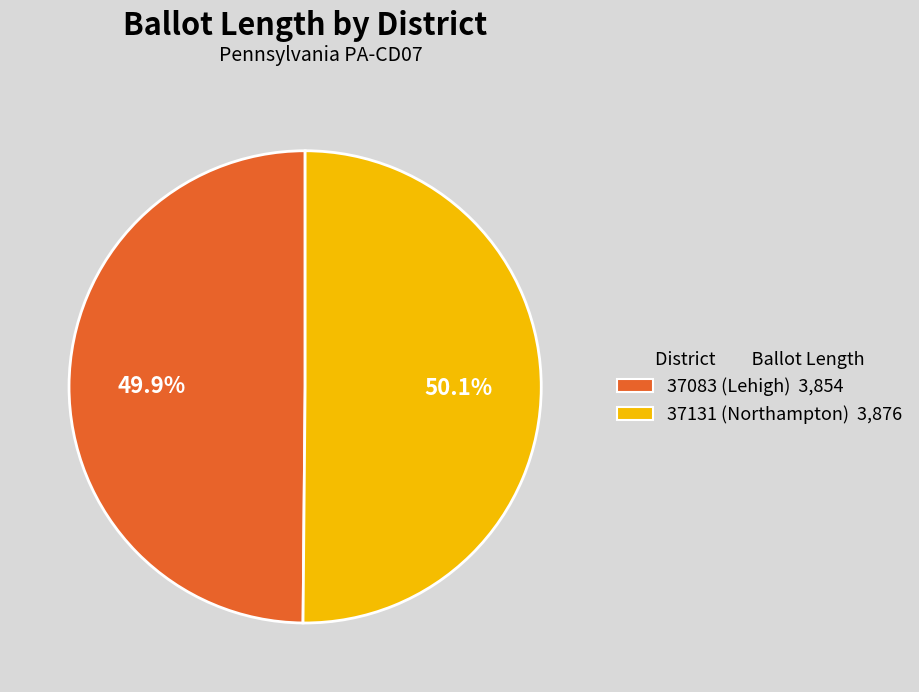

Is there a majority slice in this chart?

Yes